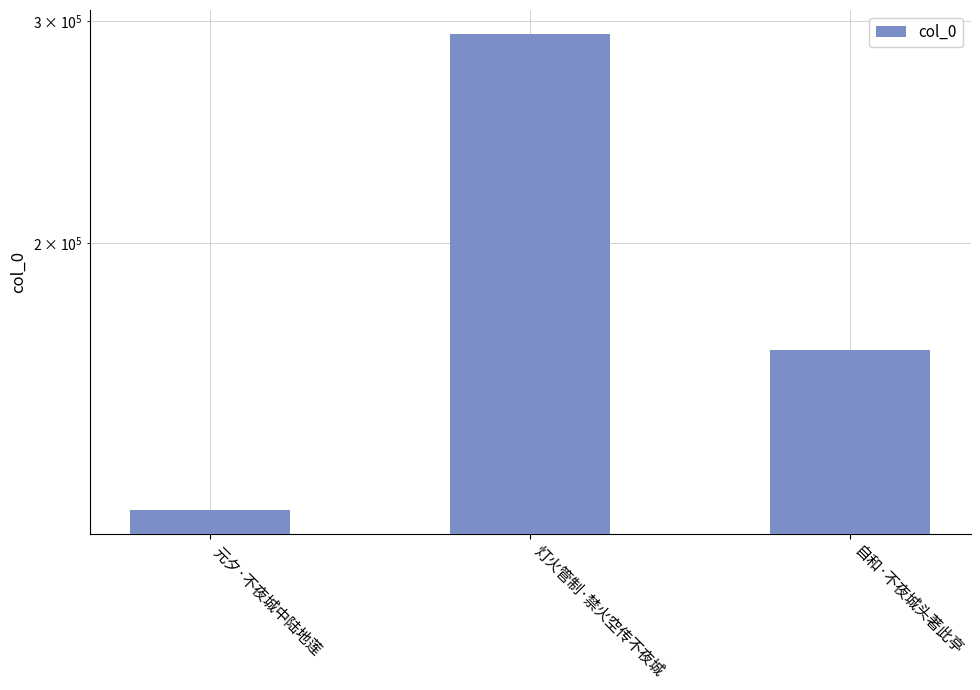

The chart shows a value of 59607 at 灯火管制·禁火空传不夜城. True or false?

False